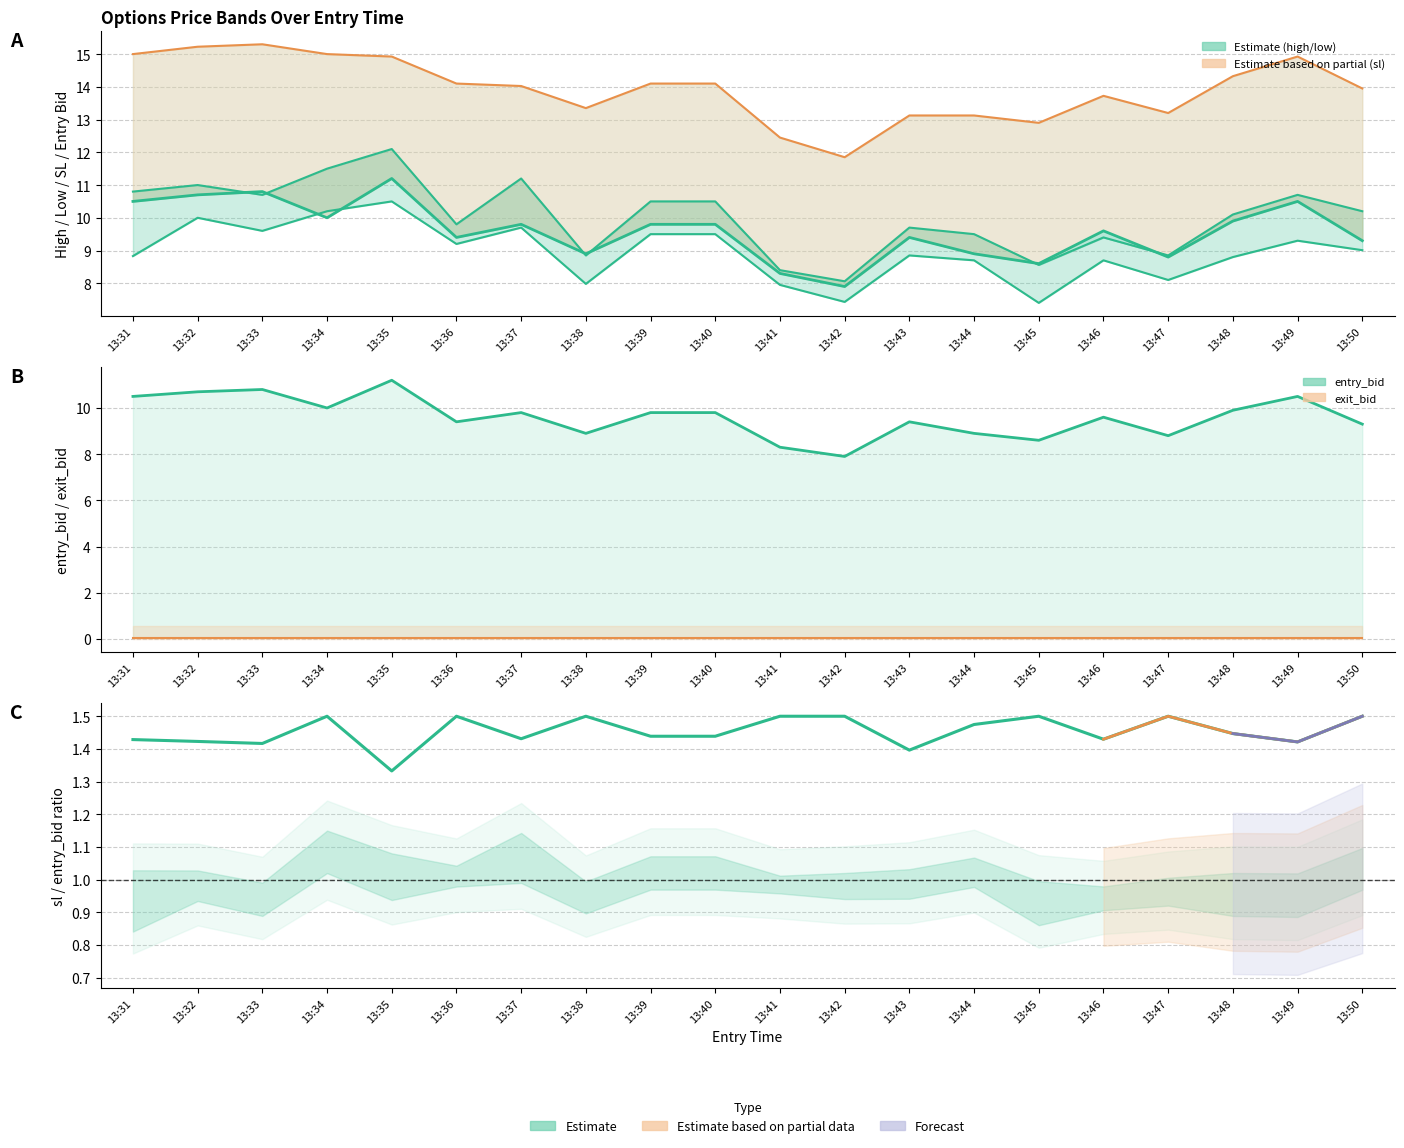

At which category does the chart reach its minimum across all series?

13:31